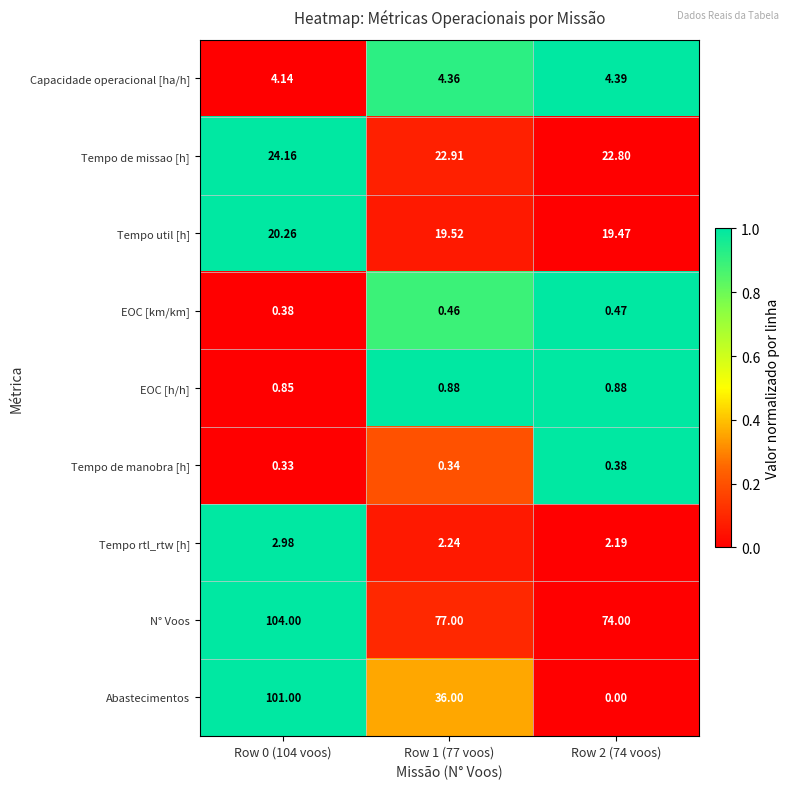

Which series has the largest total across all categories?

N° Voos